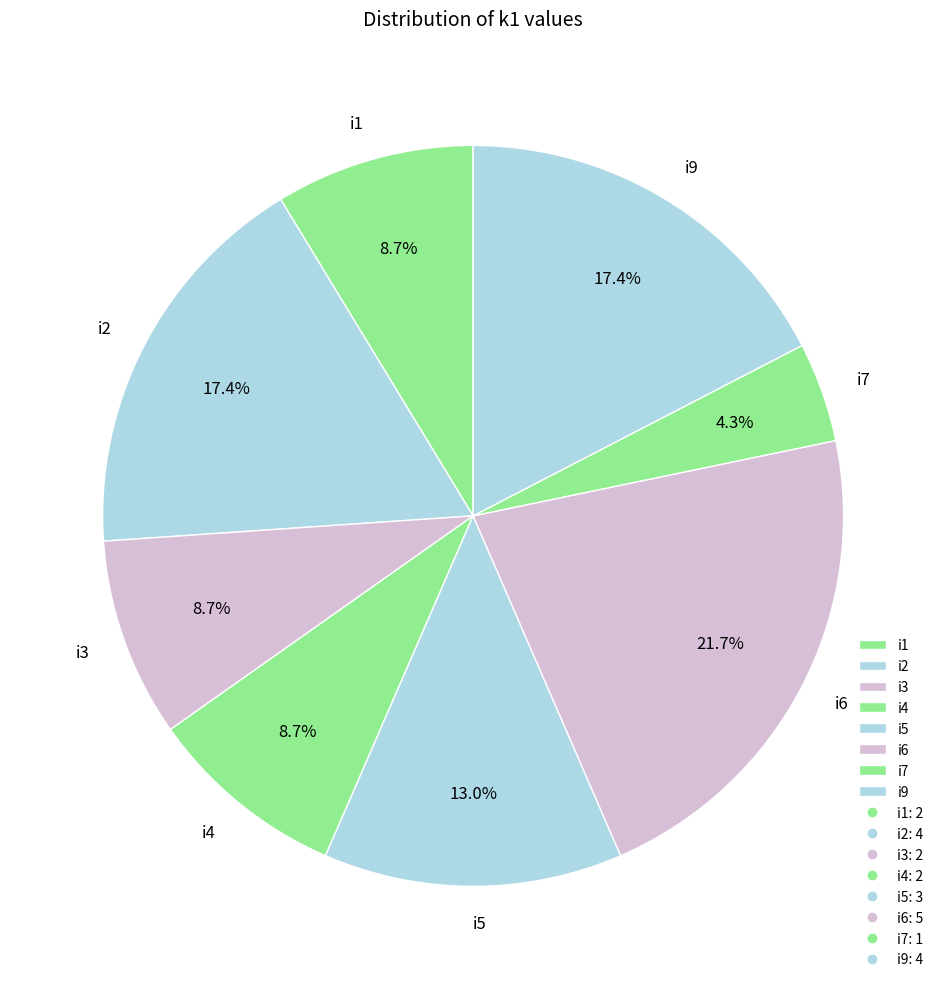

Which slice is the smallest?

i7